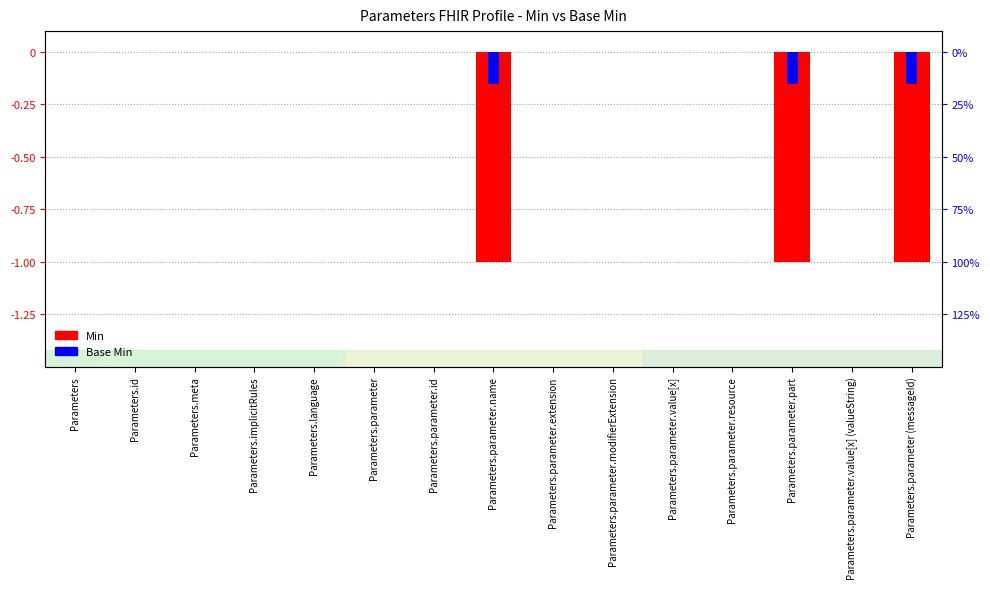

Are the bars horizontal?

No